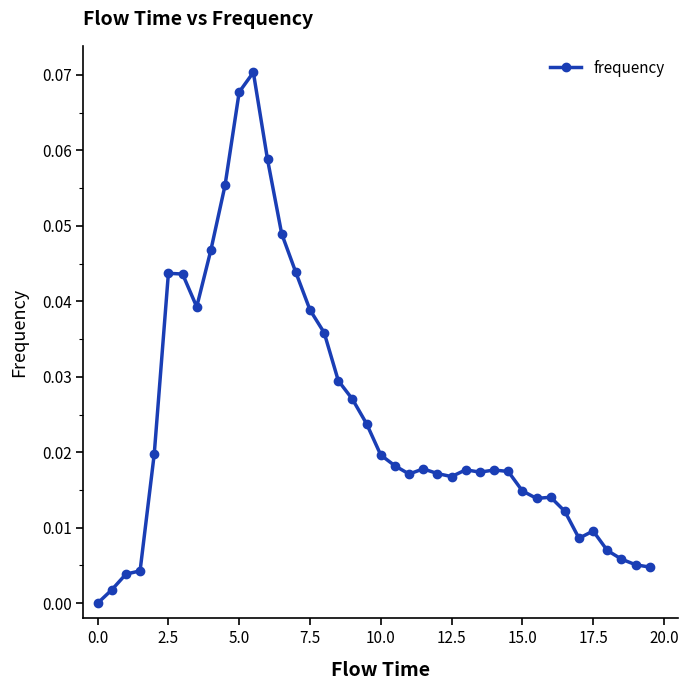

True or false: the data has more than 0 interior local peaks.

True